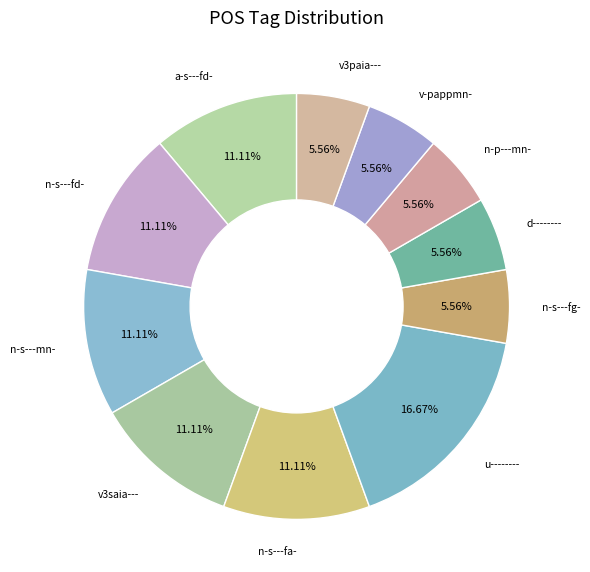

To the nearest percent, what is the average slice percentage?

9%